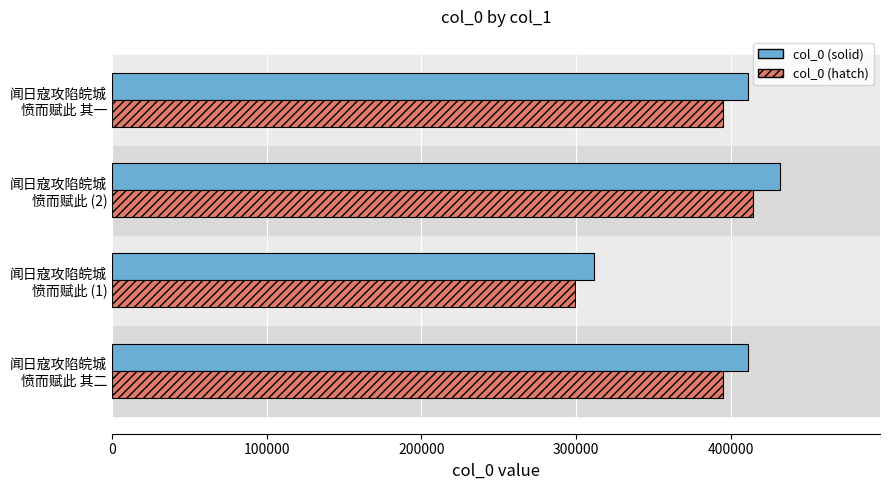

Which series has the largest range (max minus min)?

col_0 (solid)